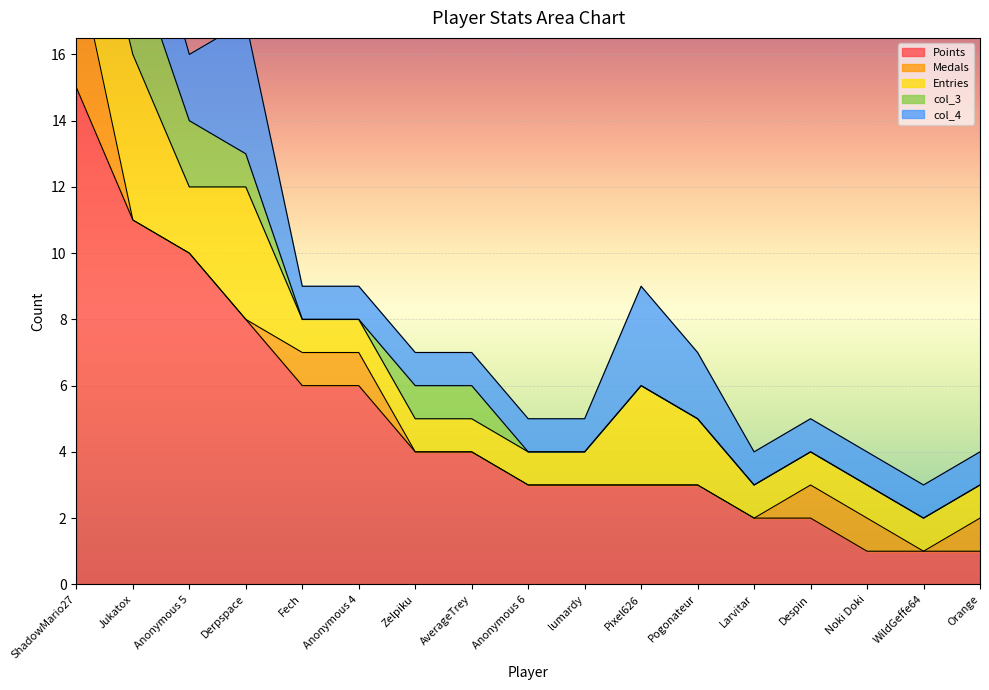

Which category has the highest value in the Medals series?

ShadowMario27